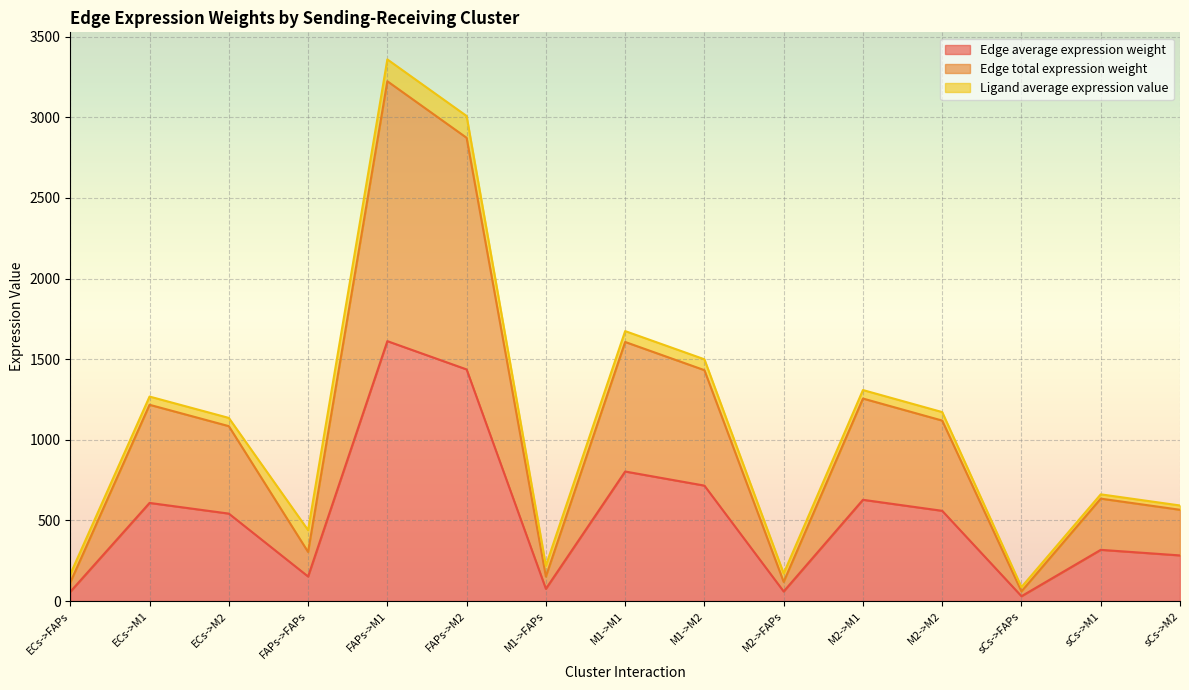

Does the chart display data point markers on the line(s)?

No